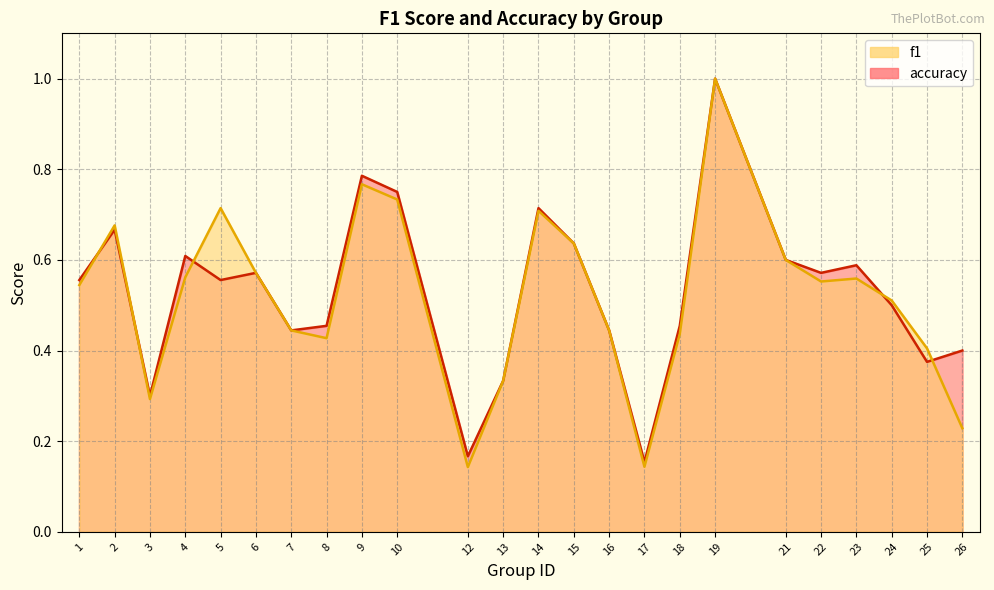

Reading left to right, list all the values displayed in this chart.

f1: 1=0.5	2=0.7	3=0.3	4=0.6	5=0.7	6=0.6	7=0.4	8=0.4	9=0.8	10=0.7	12=0.1	13=0.3	14=0.7	15=0.6	16=0.4	17=0.1	18=0.4	19=1.0	21=0.6	22=0.6	23=0.6	24=0.5	25=0.4	26=0.2
accuracy: 1=0.6	2=0.7	3=0.3	4=0.6	5=0.6	6=0.6	7=0.4	8=0.5	9=0.8	10=0.8	12=0.2	13=0.3	14=0.7	15=0.6	16=0.4	17=0.2	18=0.5	19=1.0	21=0.6	22=0.6	23=0.6	24=0.5	25=0.4	26=0.4